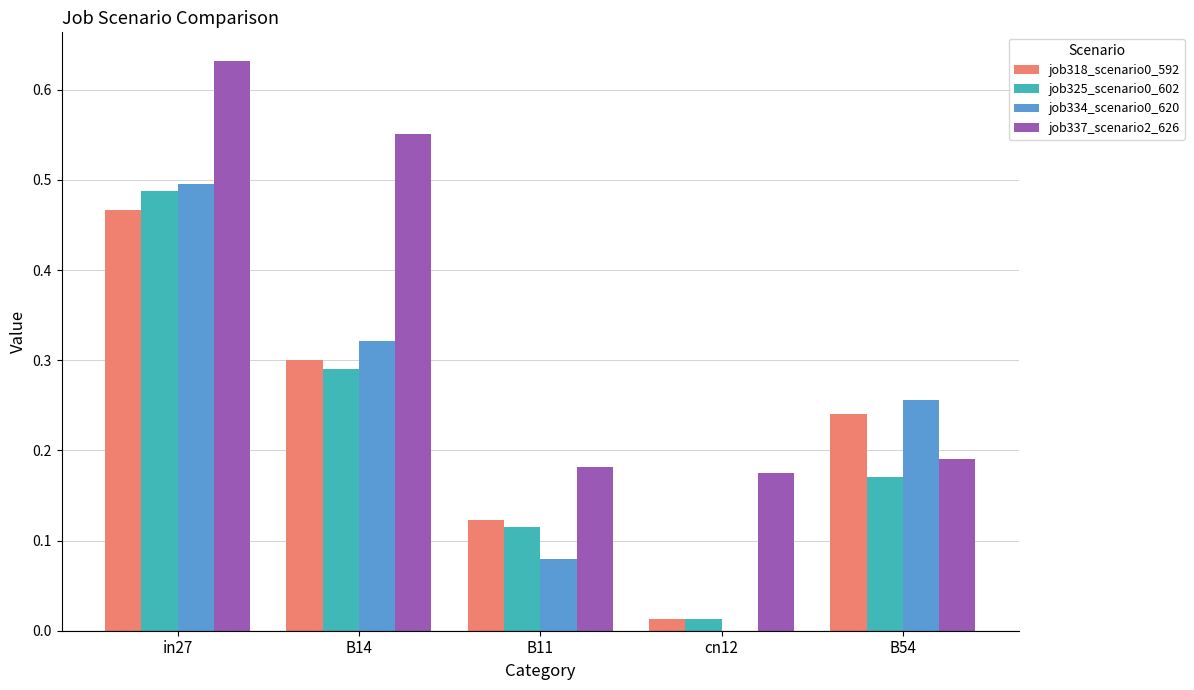

How many groups of bars are there?

5